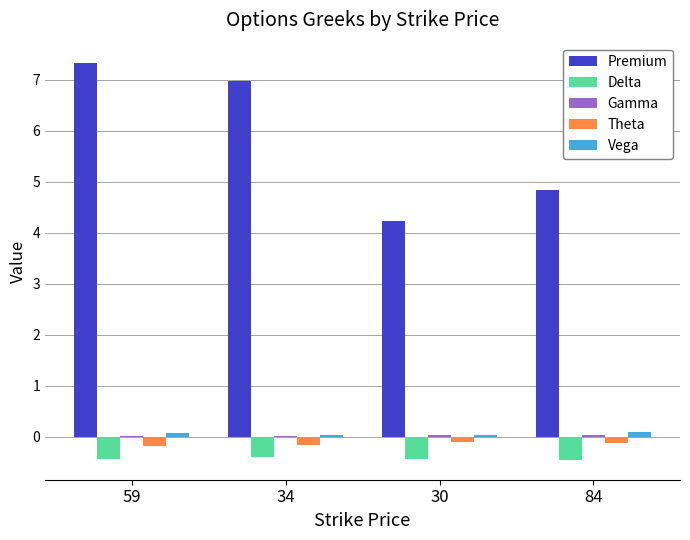

At which category does the chart reach its peak across all series?

59